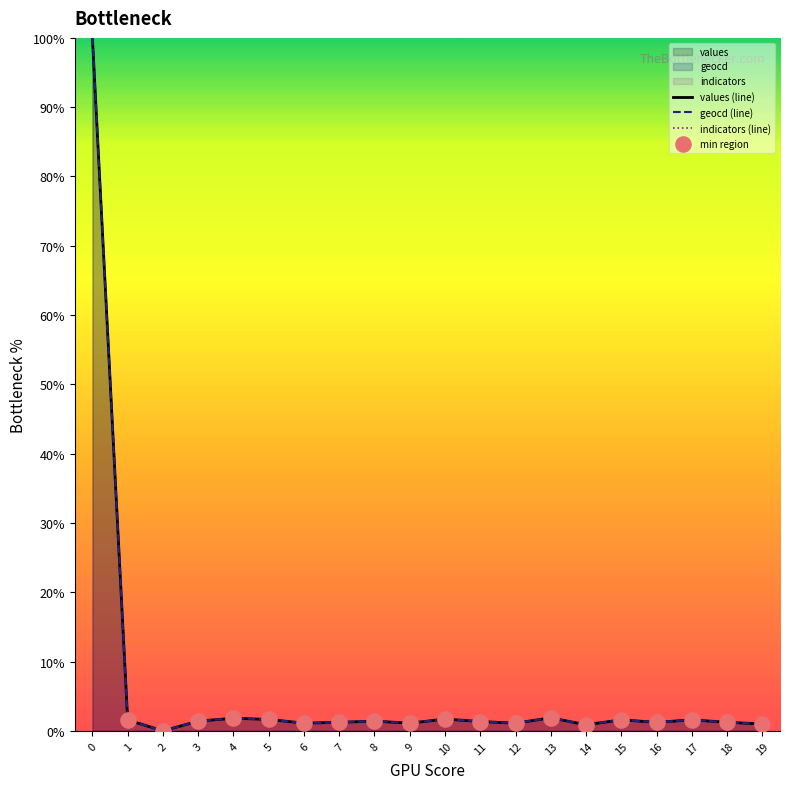

Which series contains the lowest Y value?

values